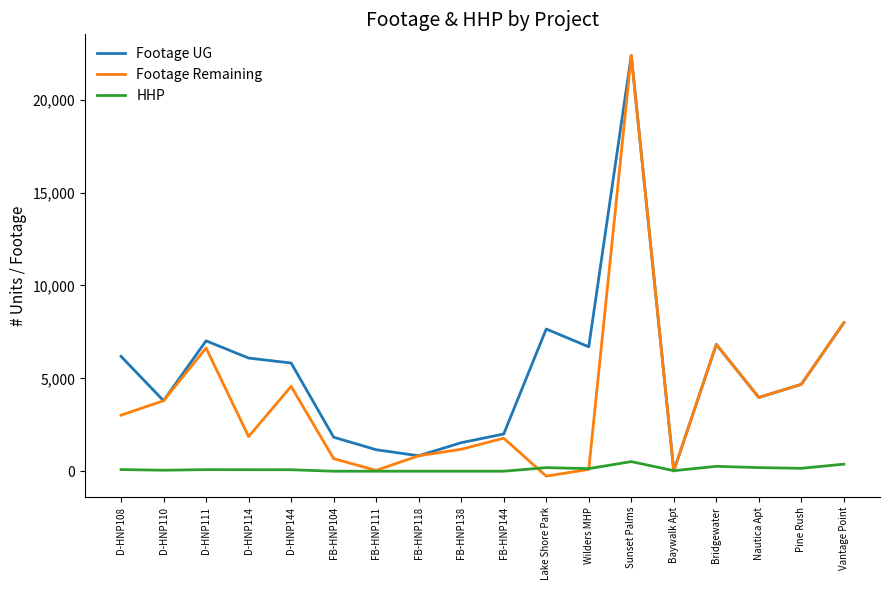

At how many categories does at least one series exceed 13396?

1